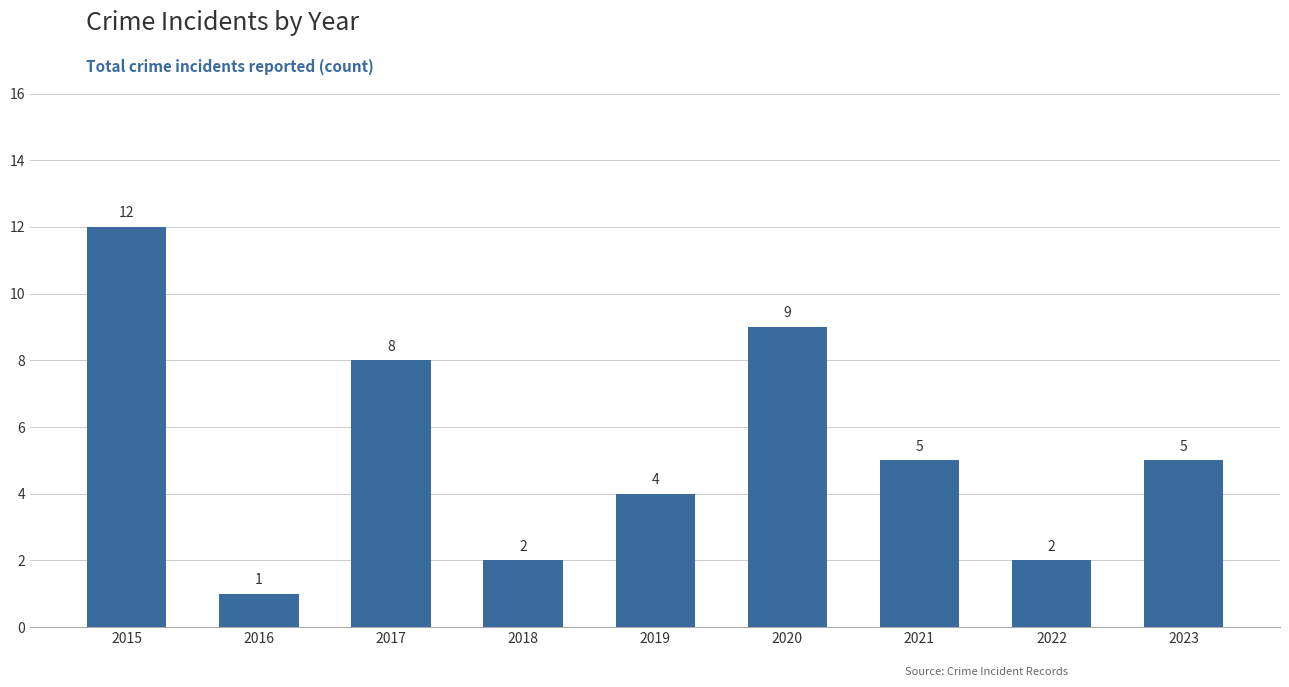

Are the bars grouped side by side (vs. stacked)?

No